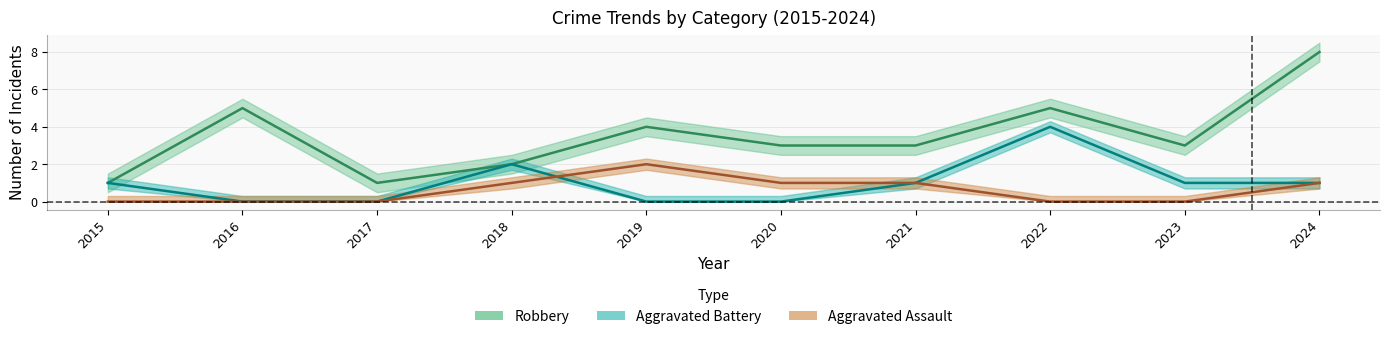

Is this an area chart (filled region under the line)?

No